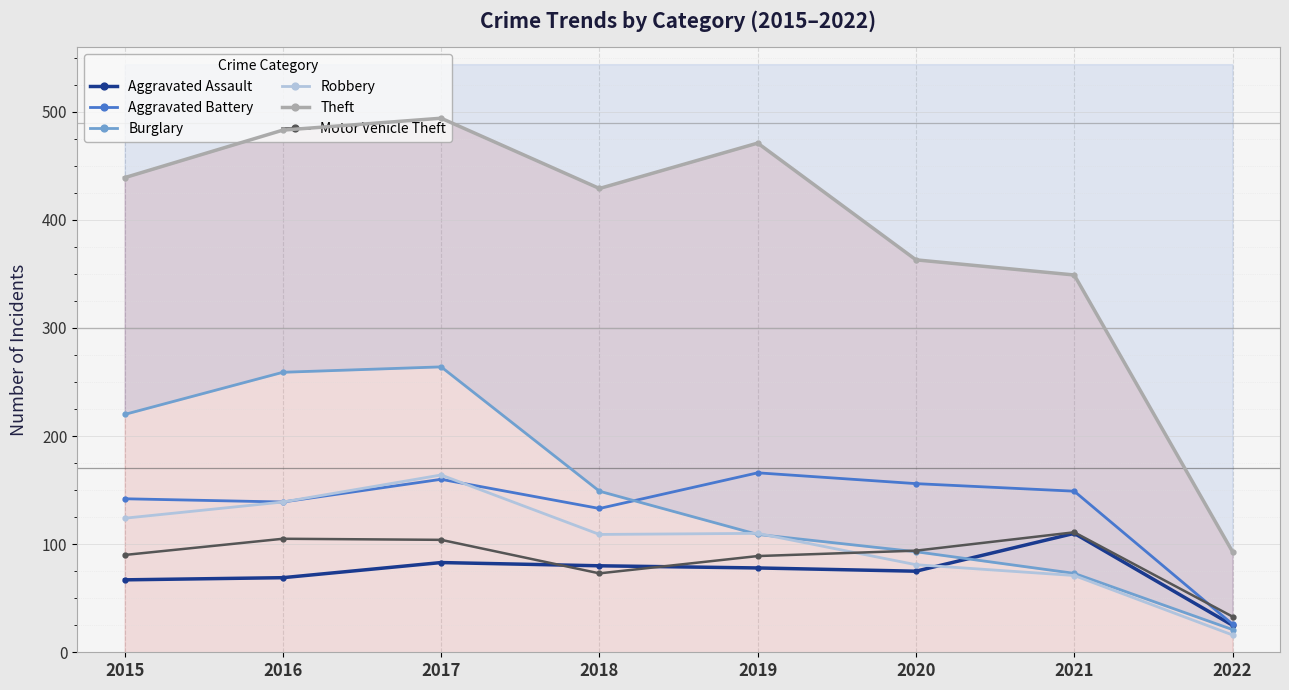

Which has a higher value, 2015 or 2019?

2019